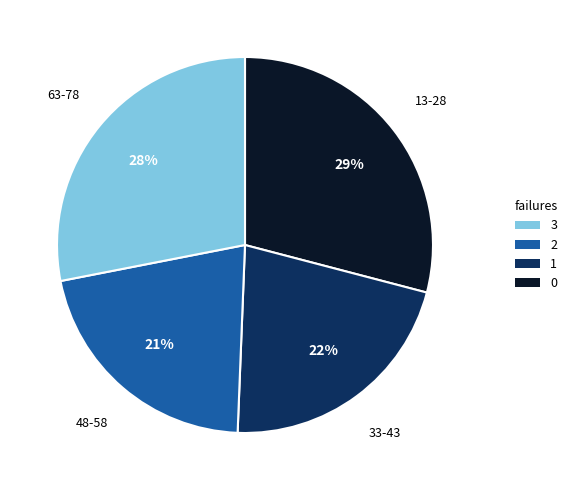

Is the sum of 63-78 and 48-58 greater than half?

No